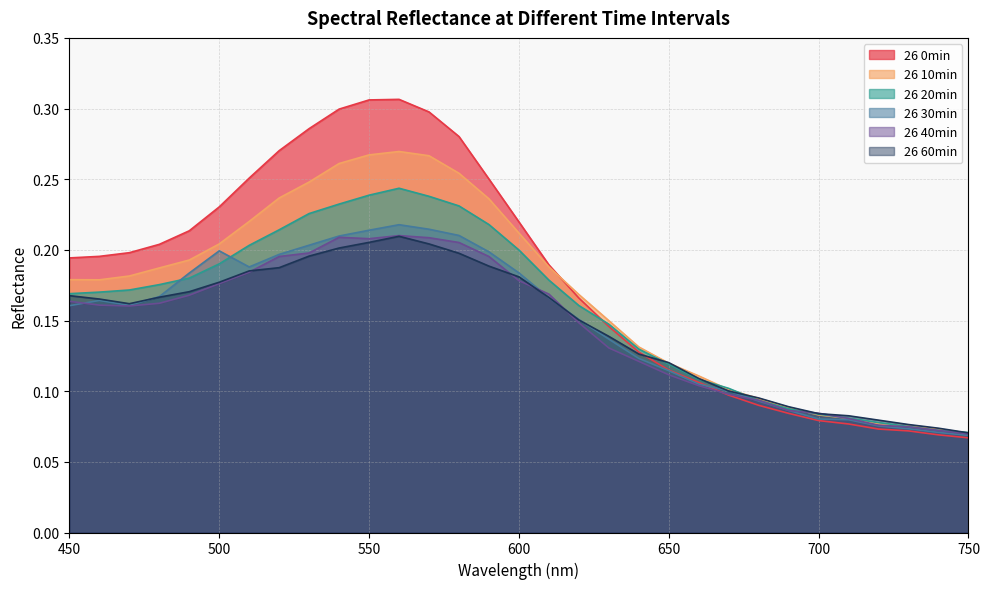

What is the sum of all 26 0min values?

5.6